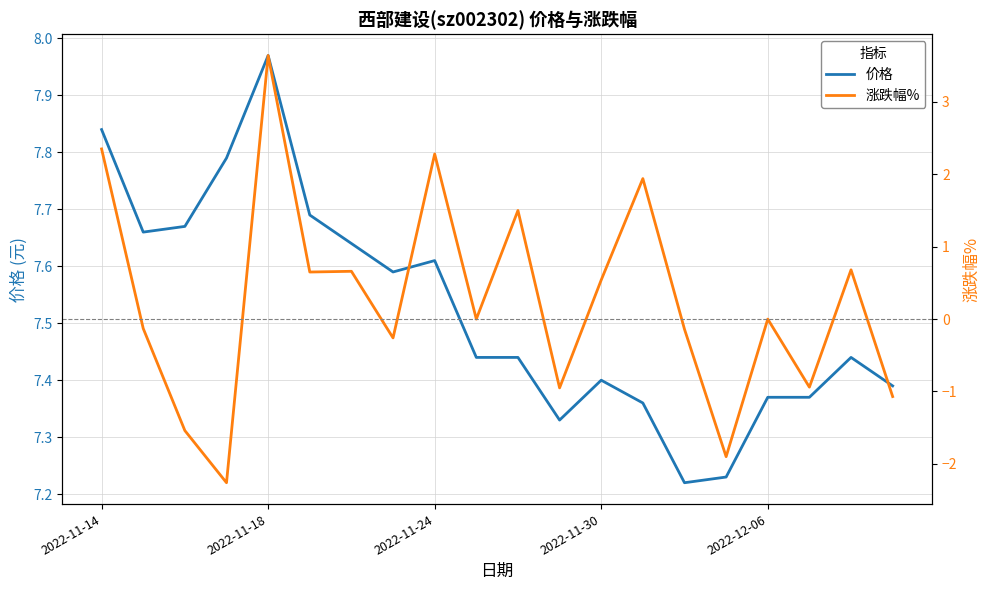

Which series has the widest spread of values?

涨跌幅%